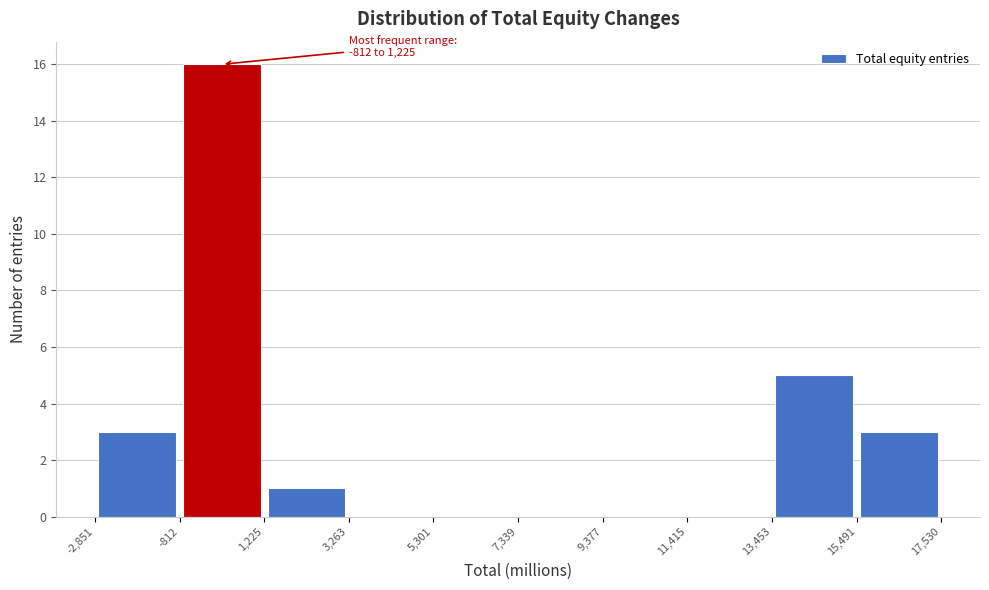

Which range on the x-axis has the tallest bar?

-812 to 1,225